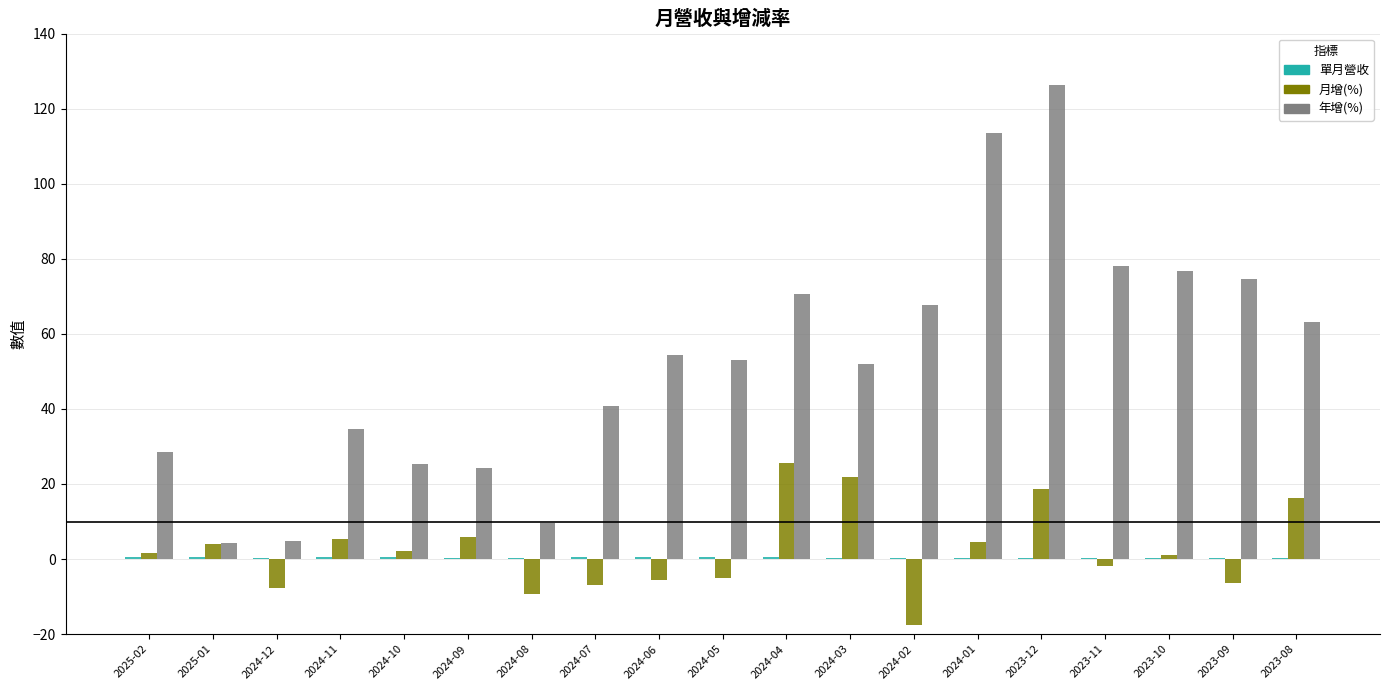

Which series has the largest total across all categories?

年增(%)